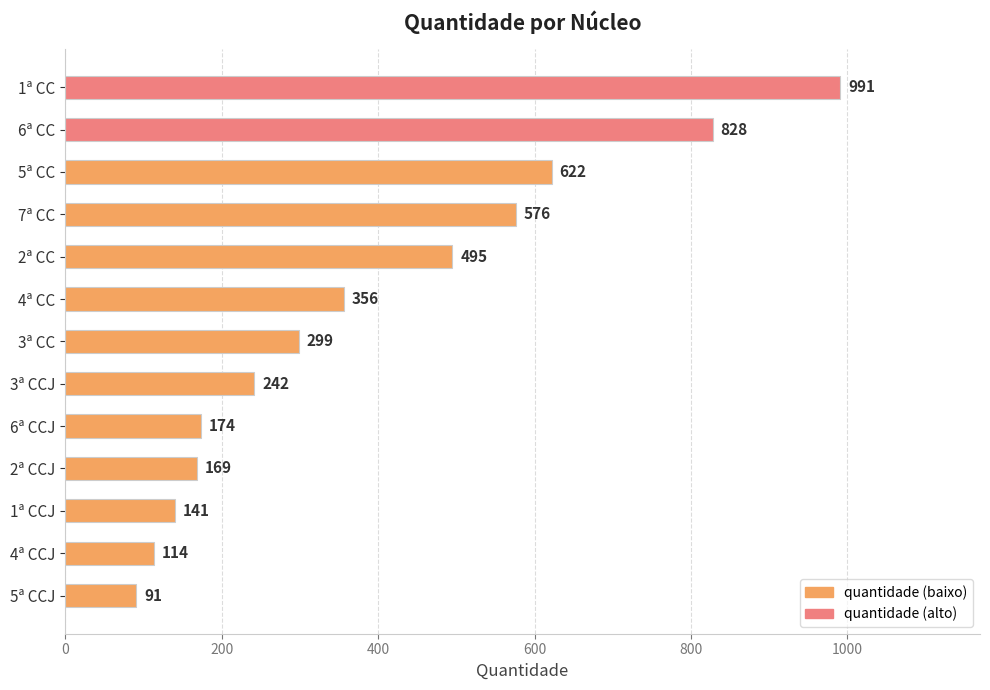

What is the label of the 10th bar from the bottom?

7ª CC